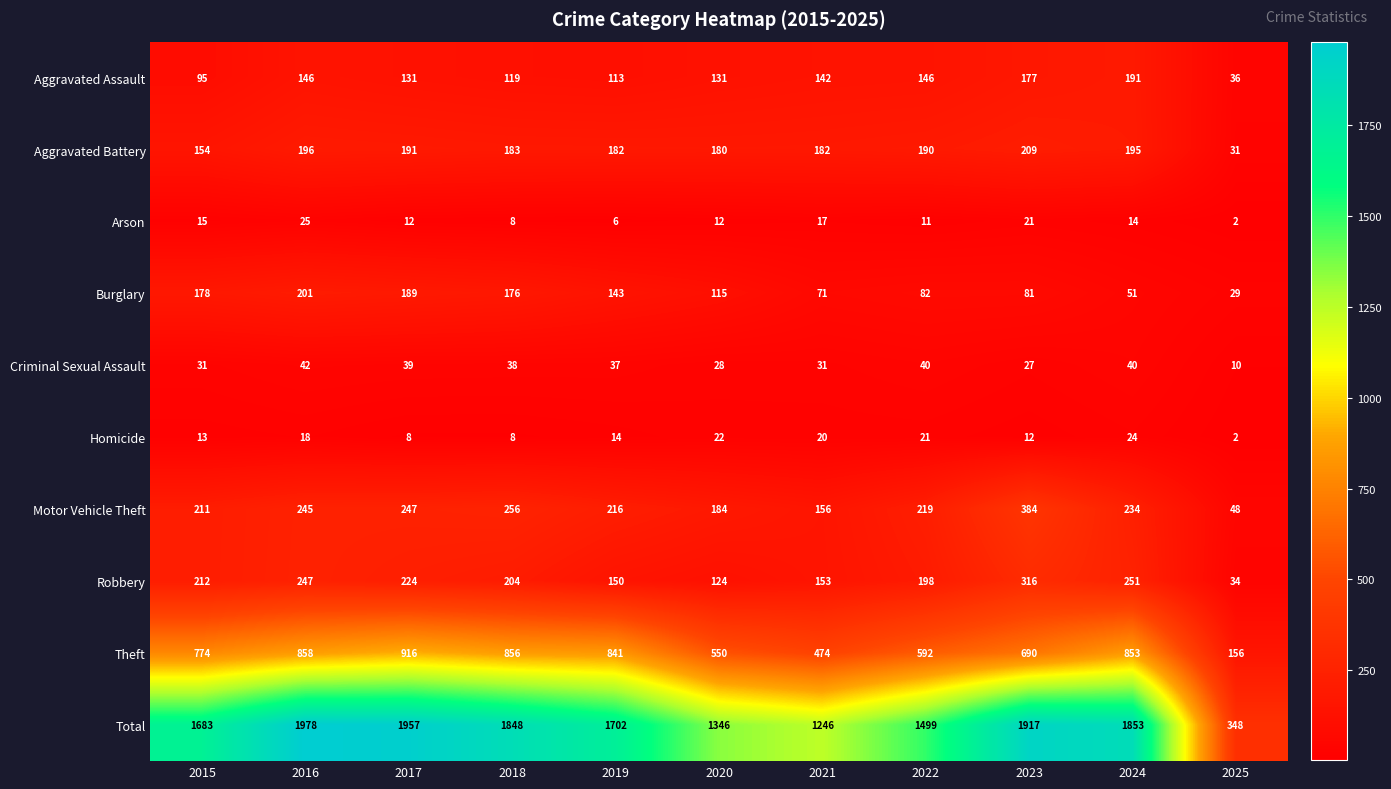

Rank the categories by Robbery value from highest to lowest.

2023, 2024, 2016, 2017, 2015, 2018, 2022, 2021, 2019, 2020, 2025